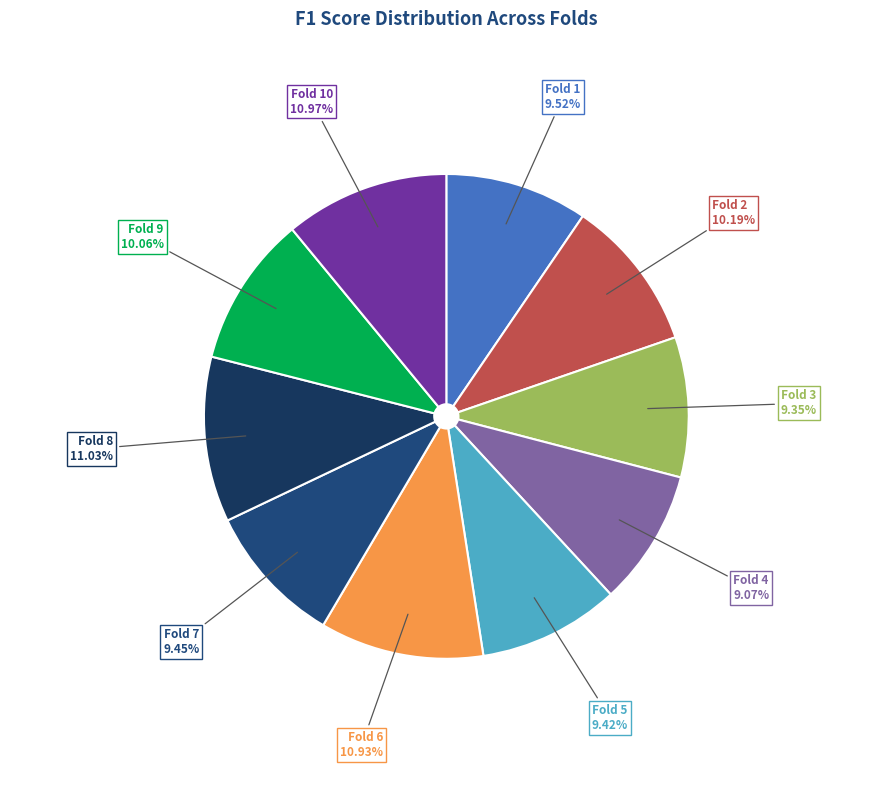

How much of the chart is everything except Fold 5?

90.6%